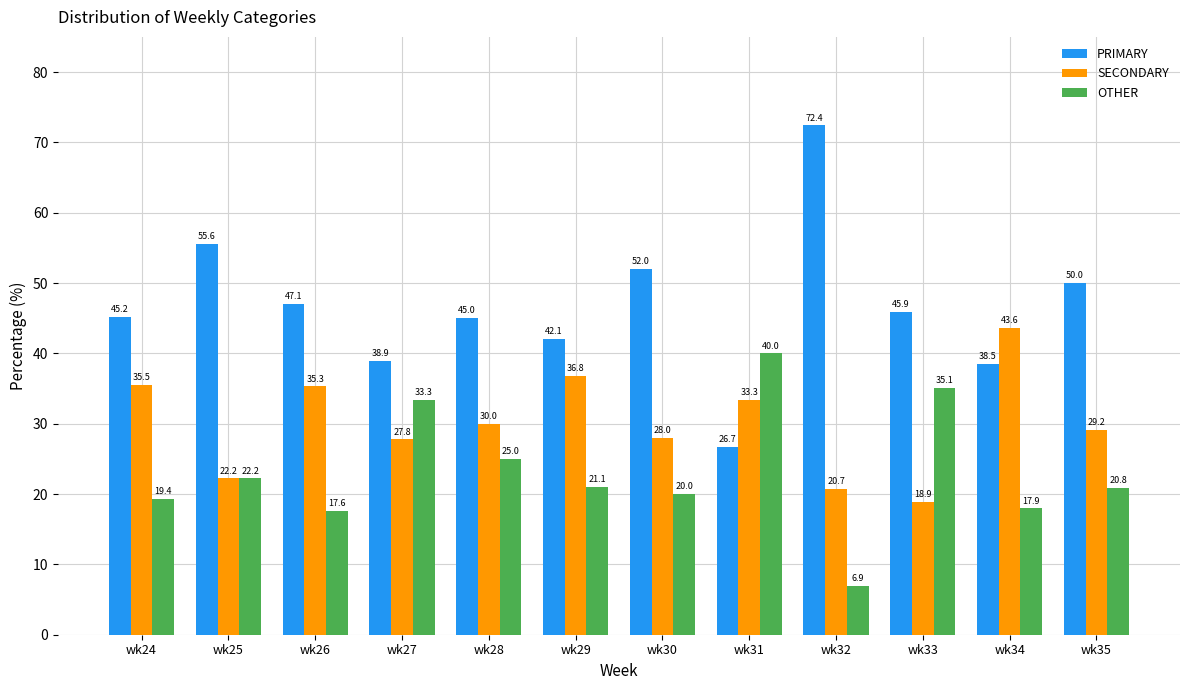

Where does the SECONDARY series first go above 30?

wk24